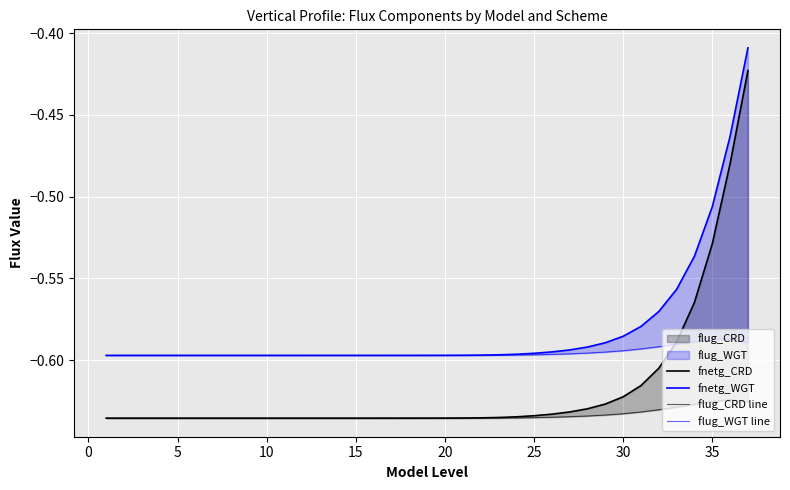

Which series changed the most between 0 and 14?

fnetg_CRD